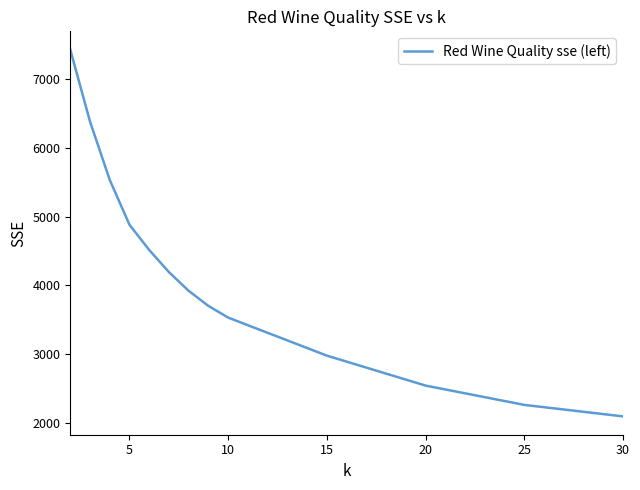

What is the difference between the maximum and minimum values?

5339.3